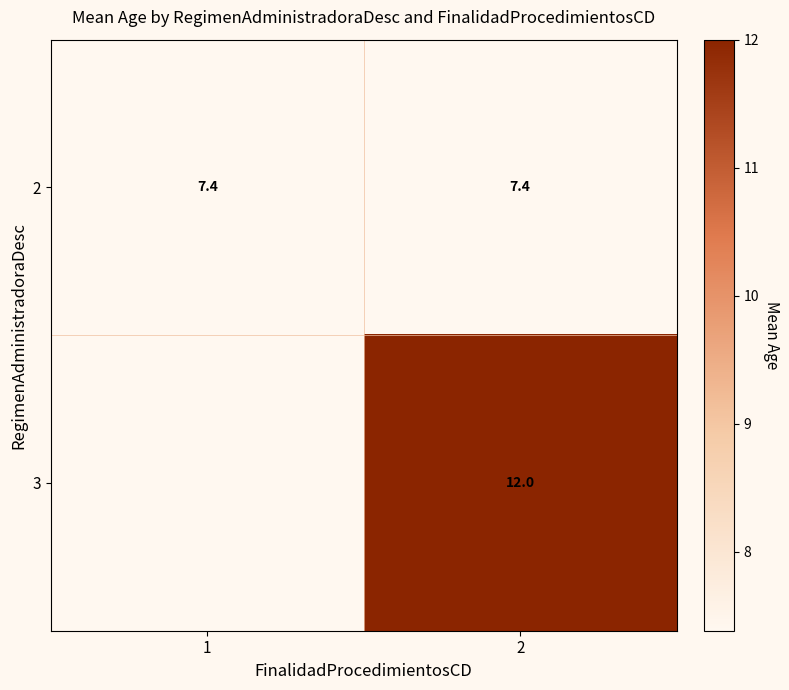

Which has a higher value, 1 or 2?

1